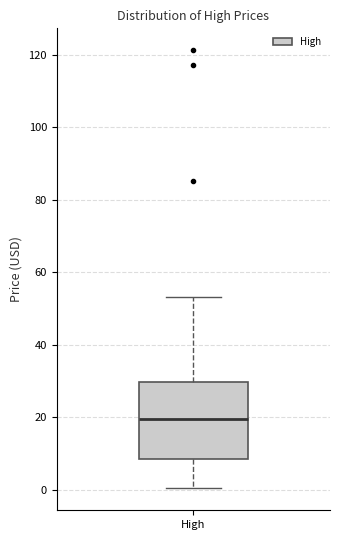

Where does the median line of the box for High sit on the y-axis? The values are not printed on the chart, so give them approximately, as read against the axis.

20